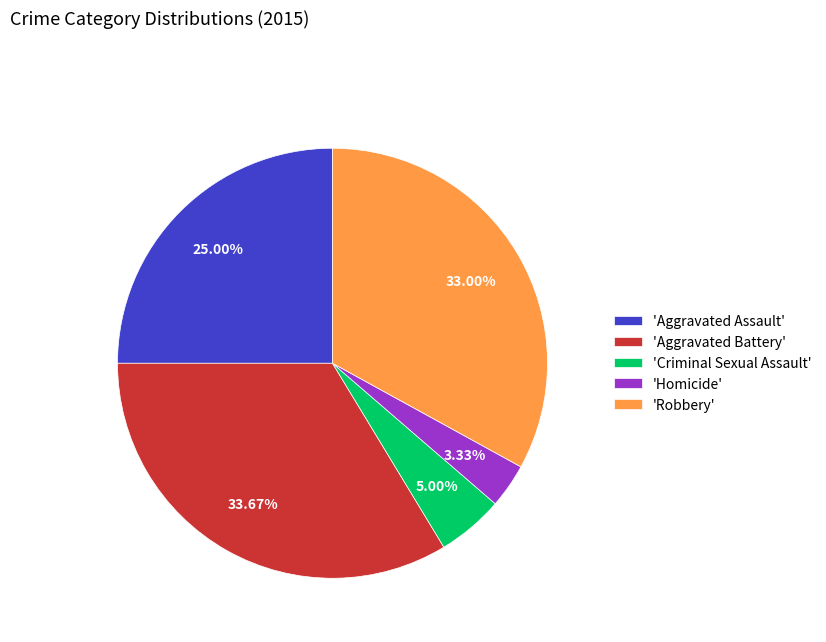

Which category has the smallest portion of the pie?

'Homicide'